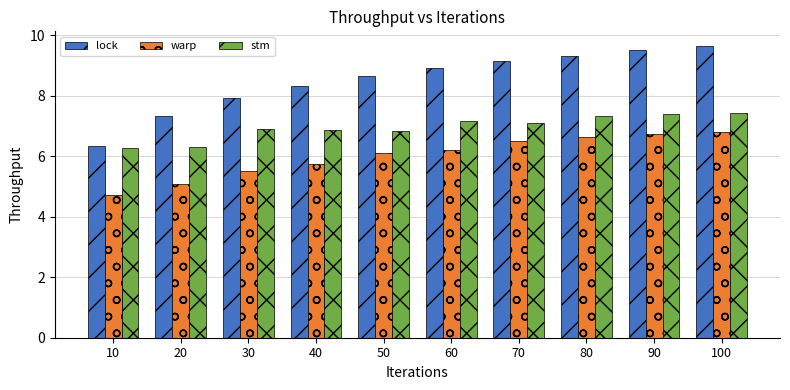

What is the sum of all lock values?

85.1